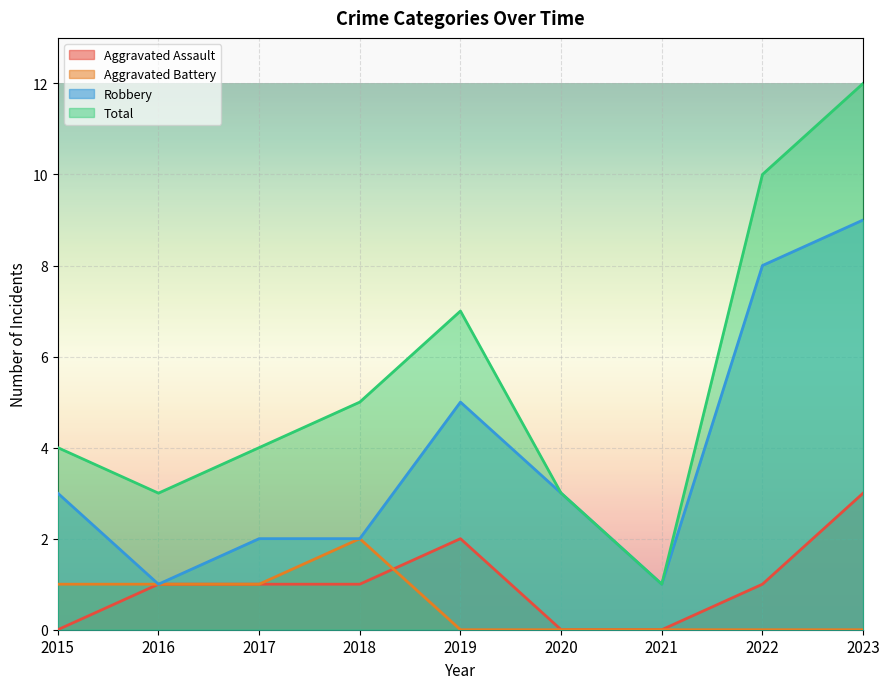

What is the difference between the maximum and minimum values in the Aggravated Assault series?

3